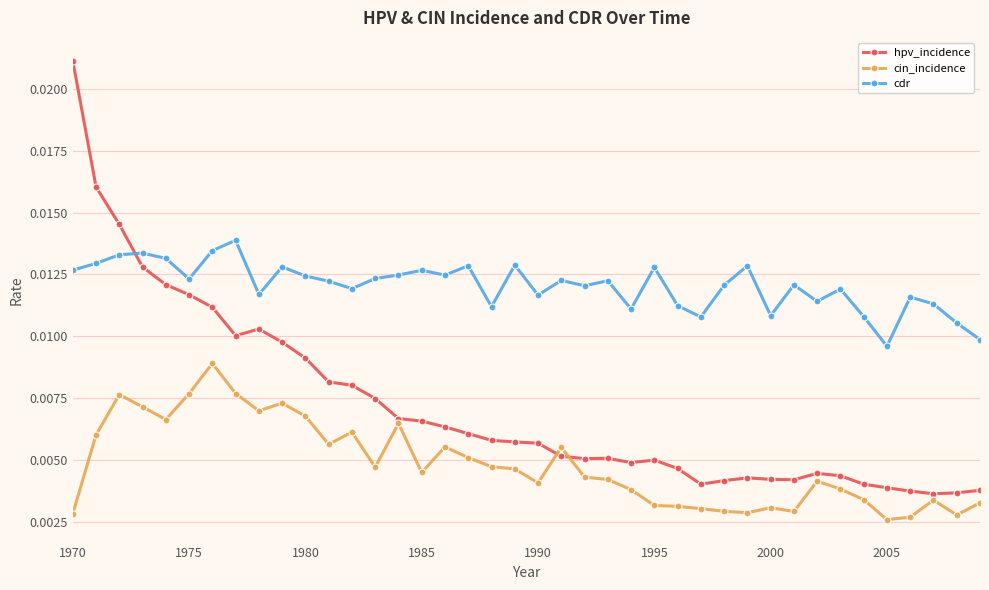

True or false: cdr and cin_incidence intersect in this chart.

False